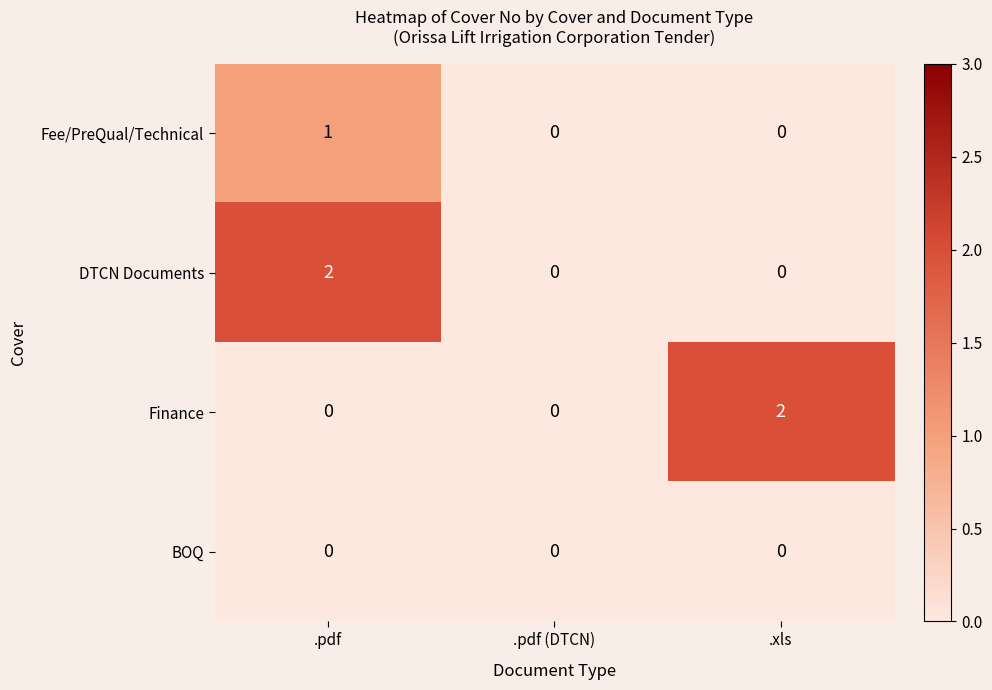

What is the total value across all series at .pdf?

3